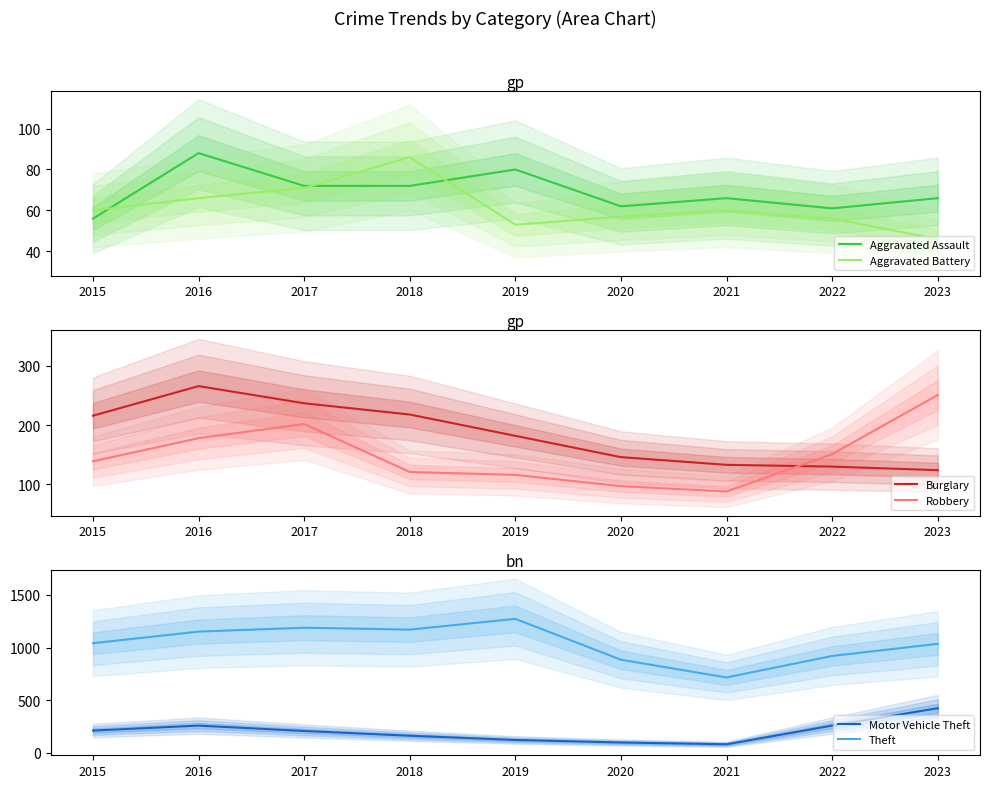

What value does the Motor Vehicle Theft series have at 2017?

208